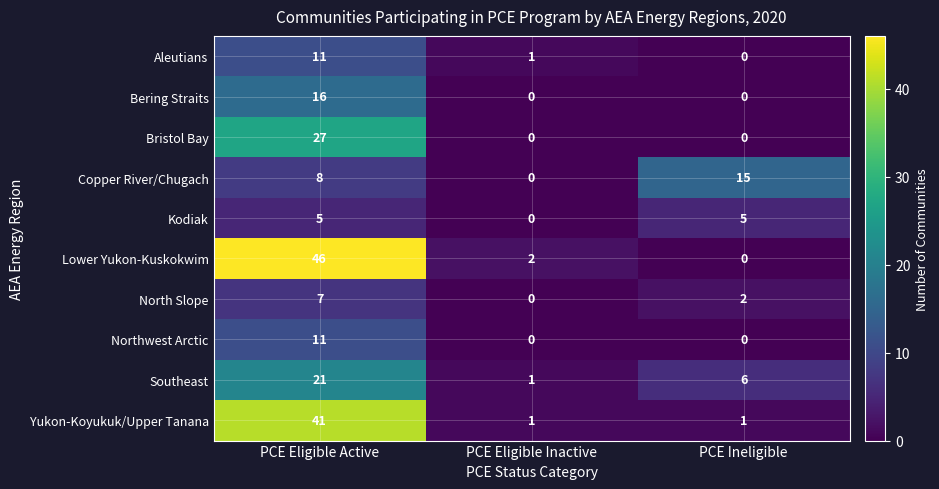

What is the difference between the maximum and minimum values in the Yukon-Koyukuk/Upper Tanana series?

40